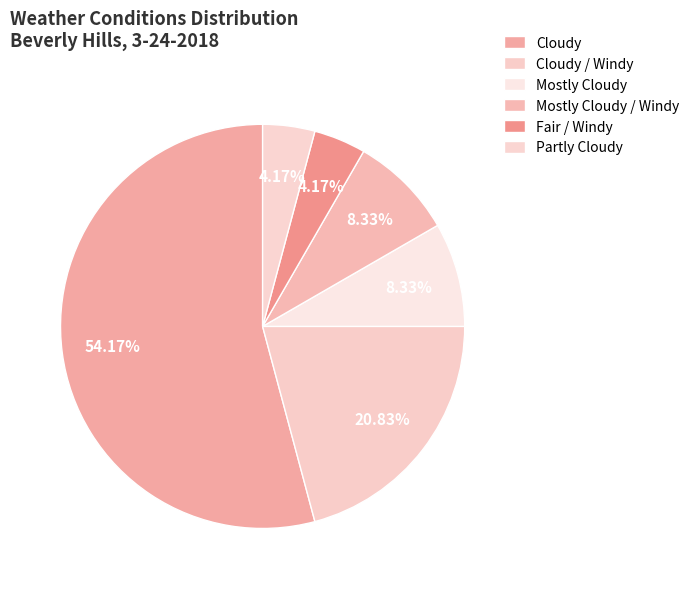

To the nearest percent, what portion does Cloudy / Windy represent?

21%